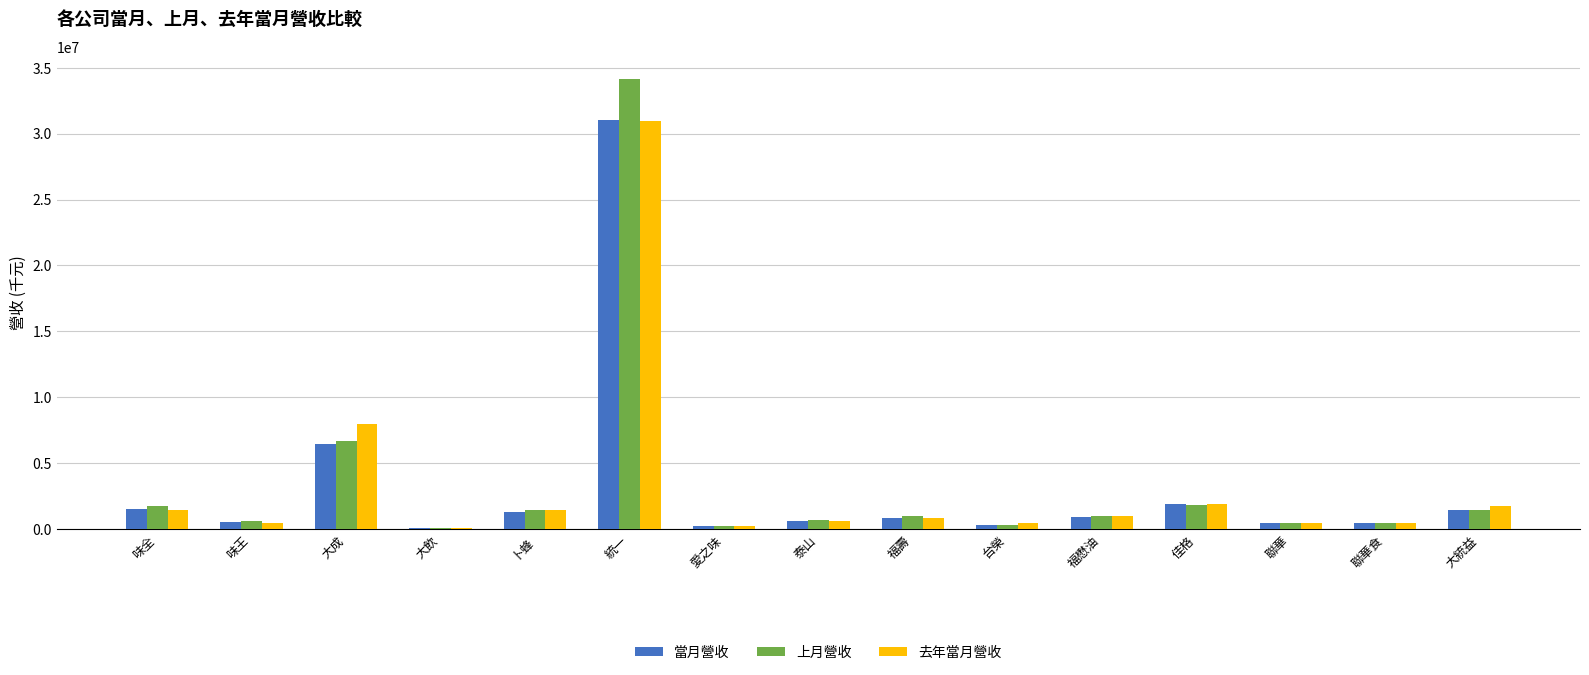

What are all the series names shown in the legend?

當月營收, 上月營收, 去年當月營收